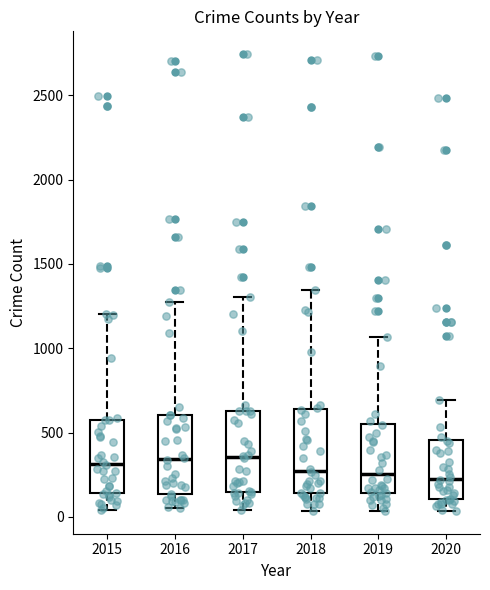

Reading left to right, transcribe this box plot: for each box, give where its median line is, the range the box spans, and where its two whiskers end, as read against the y-axis. The values are not printed on the chart, so give them approximately, as read against the axis.

2015: median 300, box 150 to 550, whiskers 50 to 1200
2016: median 350, box 150 to 600, whiskers 50 to 1300
2017: median 350, box 150 to 650, whiskers 50 to 1300
2018: median 250, box 150 to 650, whiskers 50 to 1350
2019: median 250, box 150 to 550, whiskers 50 to 1050
2020: median 250, box 100 to 450, whiskers 50 to 700